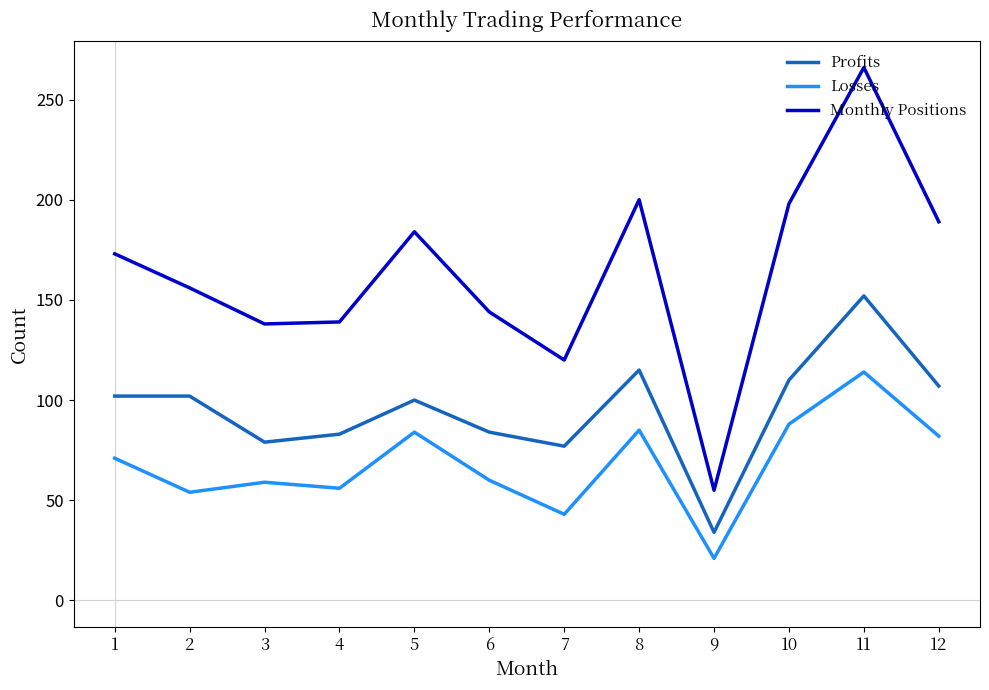

Between 8 and 11, which series saw the biggest shift?

Monthly Positions